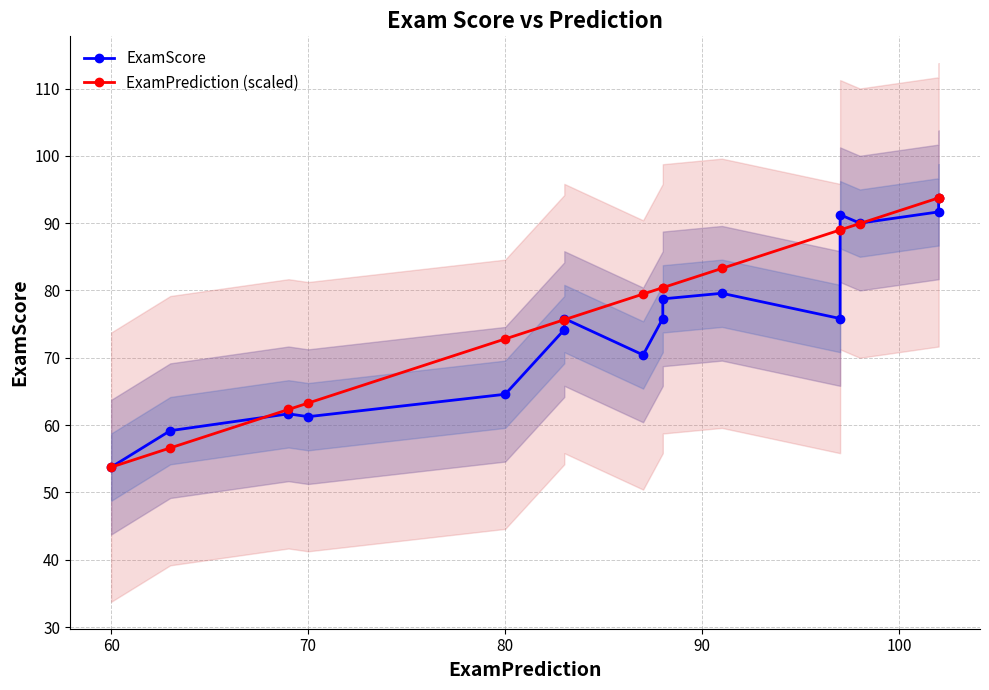

Reading left to right, extract all data points from this chart.

ExamScore: 53.8	59.2	61.7	61.2	64.6	74.2	75.8	70.4	75.8	78.8	79.6	75.8	91.2	90.0	91.7	93.8
ExamPrediction (scaled): 53.8	56.6	62.3	63.3	72.8	75.7	75.7	79.5	80.4	80.4	83.3	89.0	89.0	89.9	93.8	93.8